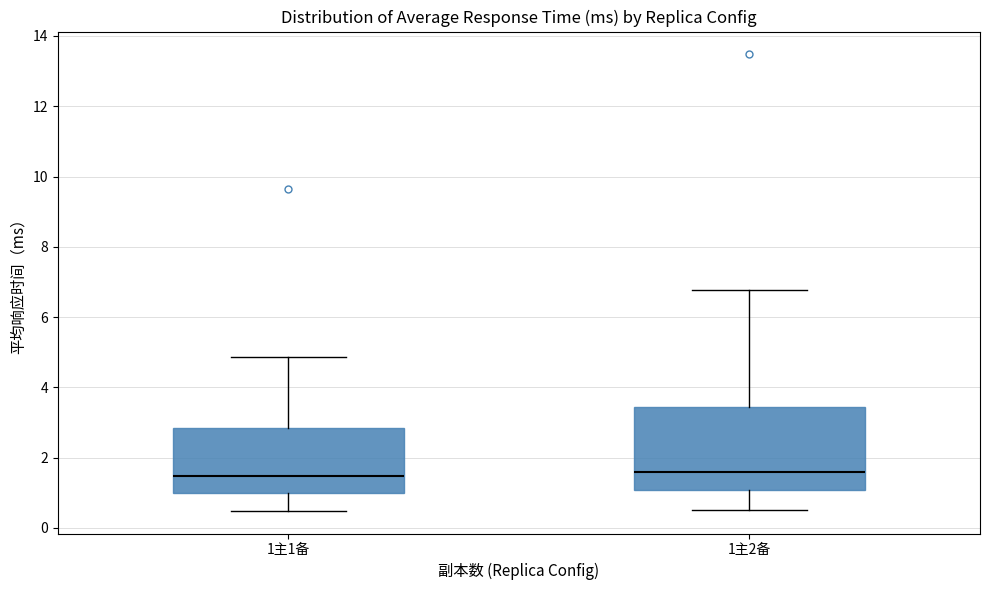

Reading left to right, transcribe this box plot: for each box, give where its median line is, the range the box spans, and where its two whiskers end, as read against the y-axis. The values are not printed on the chart, so give them approximately, as read against the axis.

1主1备: median 1.4, box 1.0 to 2.8, whiskers 0.4 to 4.8
1主2备: median 1.6, box 1.0 to 3.4, whiskers 0.6 to 6.8